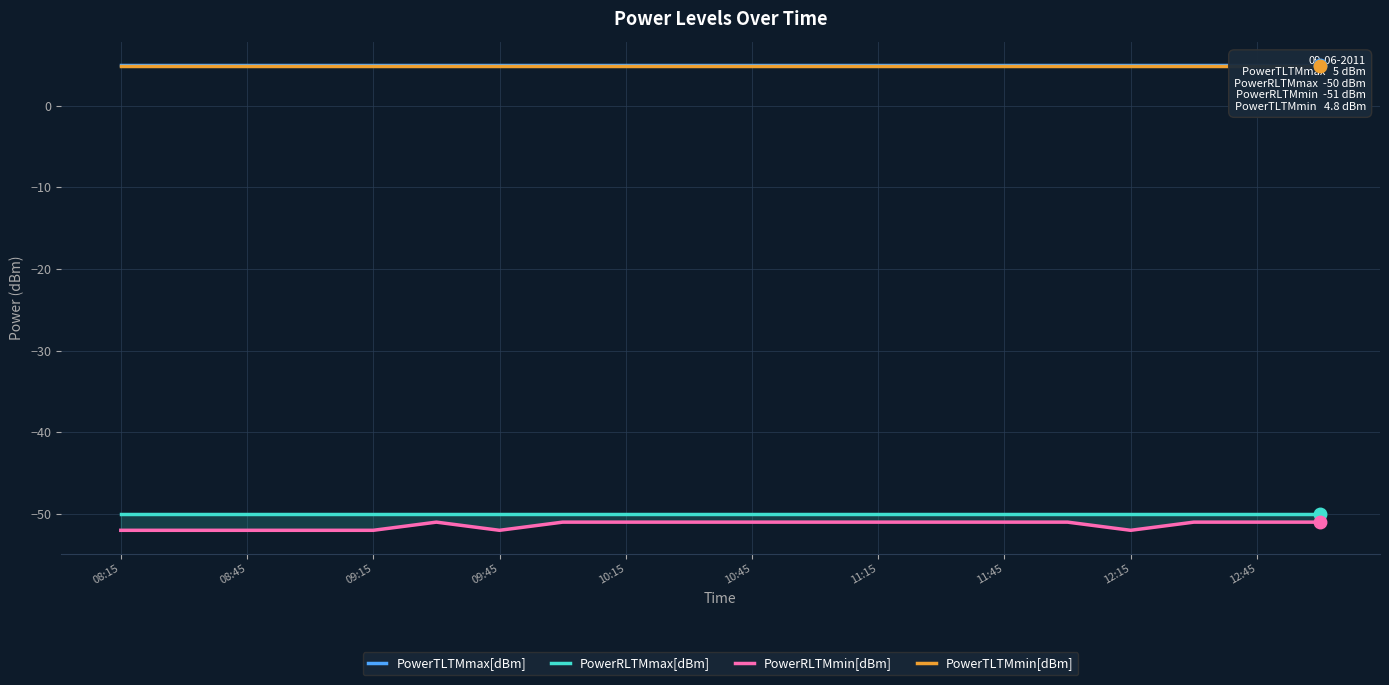

What is the total value across all series at 10:45?

-91.2